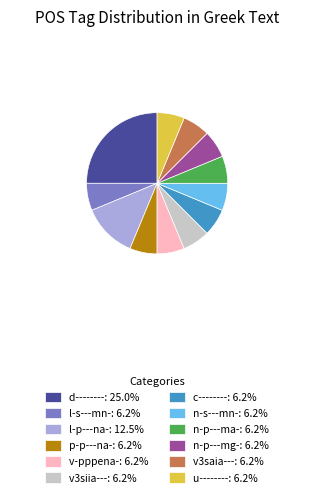

Approximately how many times larger is the value at c--------: 6.2% compared to v-pppena-: 6.2%?

1.0